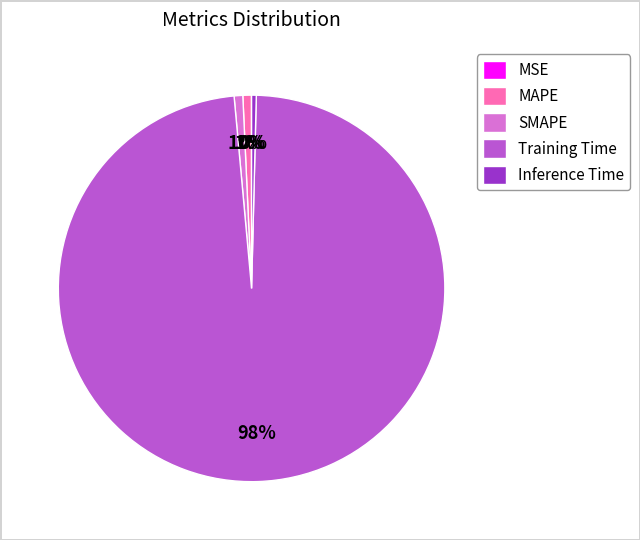

Is the sum of MAPE and Inference Time greater than half?

No